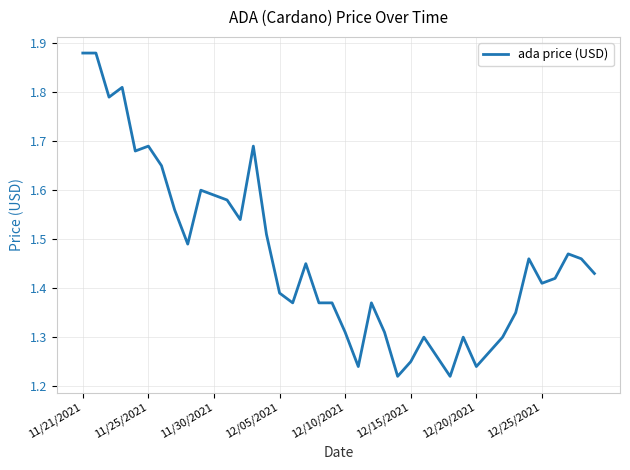

What is the difference between the maximum and minimum values?

0.7